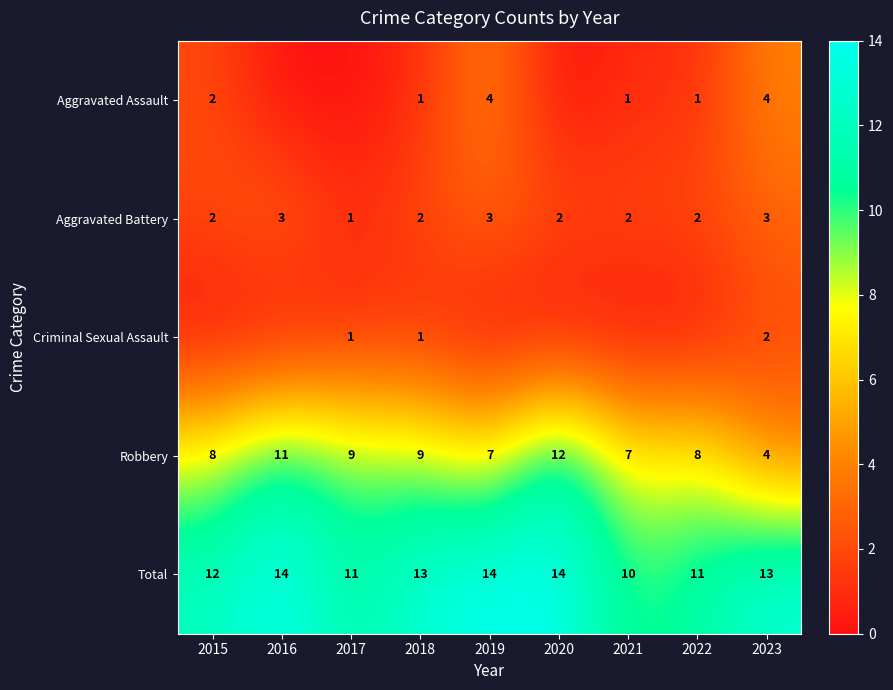

True or false: Aggravated Battery has a value of 3 at 2019.

True